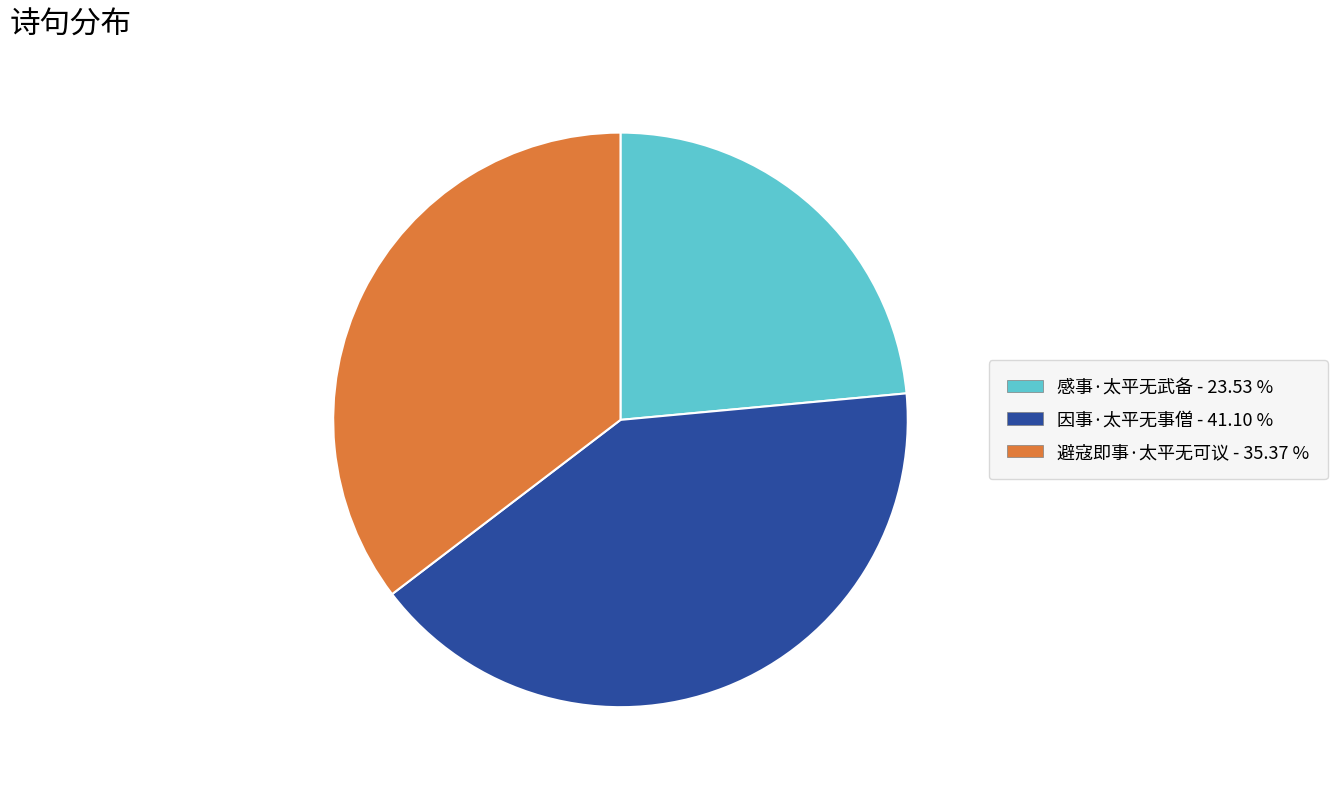

What is the ratio of the value at 避寇即事·太平无可议 to the value at 感事·太平无武备?

1.5